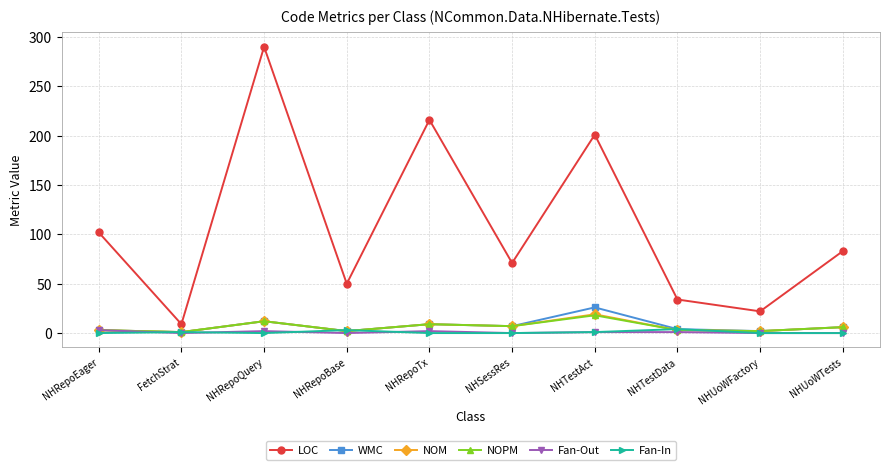

True or false: Fan-Out and LOC cross at least once.

False